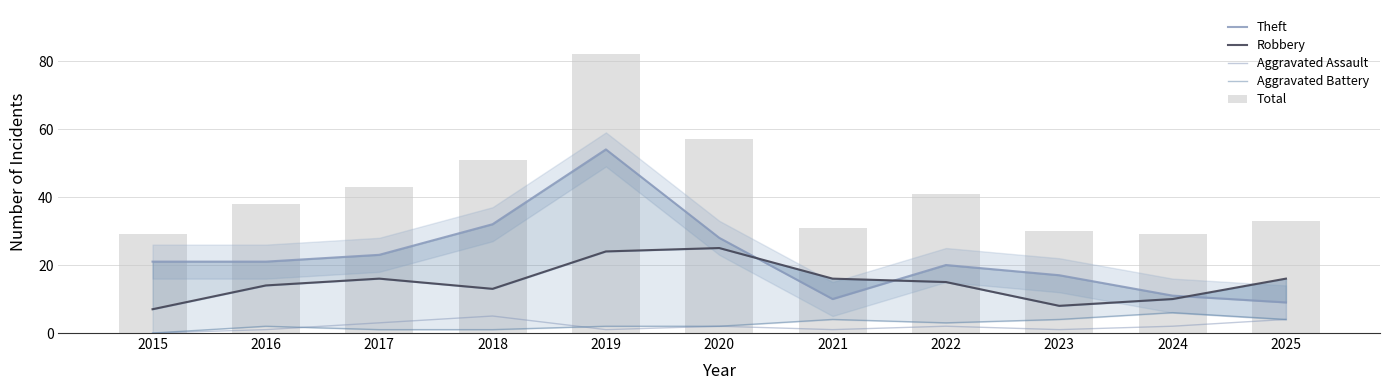

Where does the Robbery series first go above 15?

2017